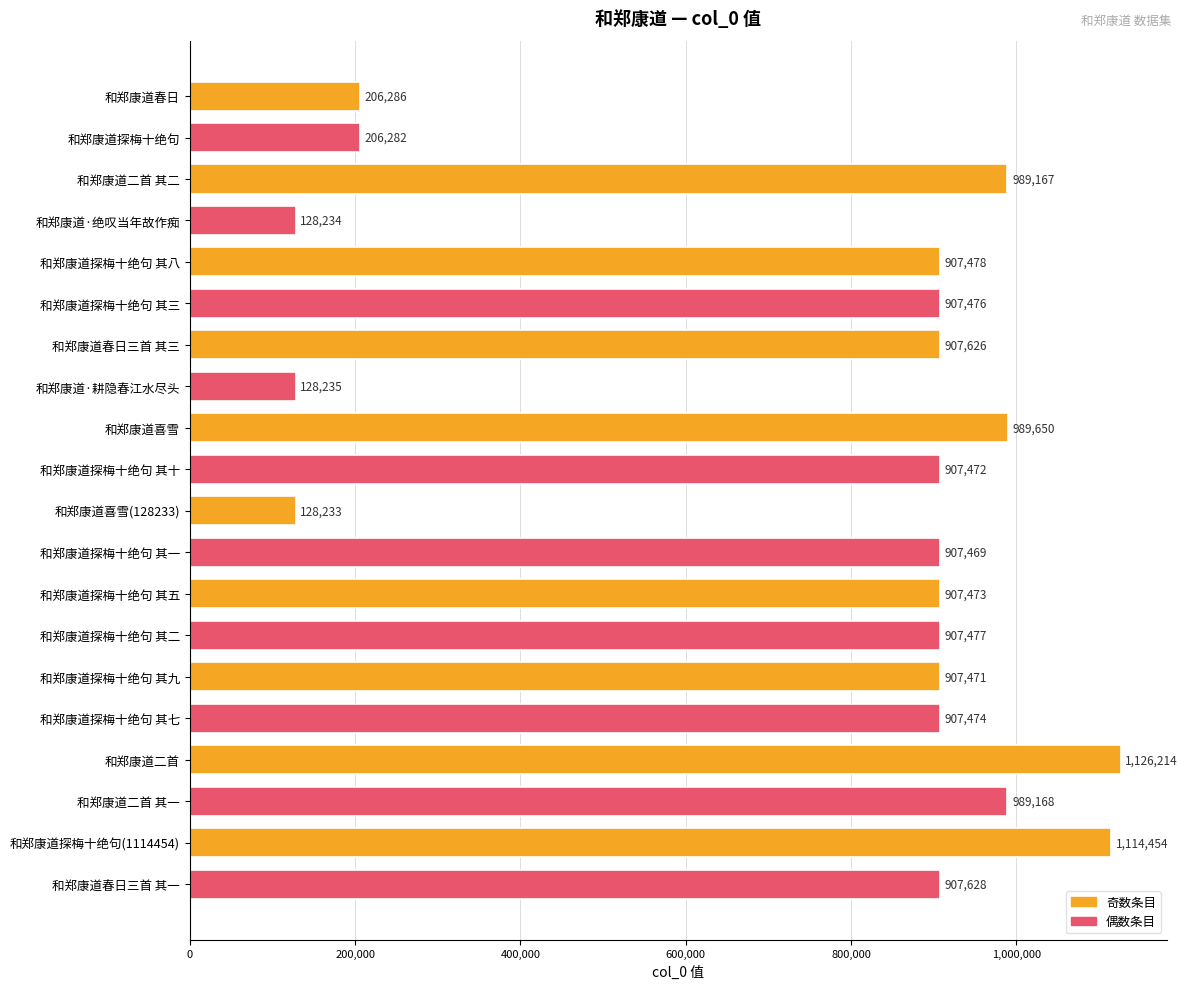

Where is the data nearest to the value 627223?

和郑康道探梅十绝句 其一